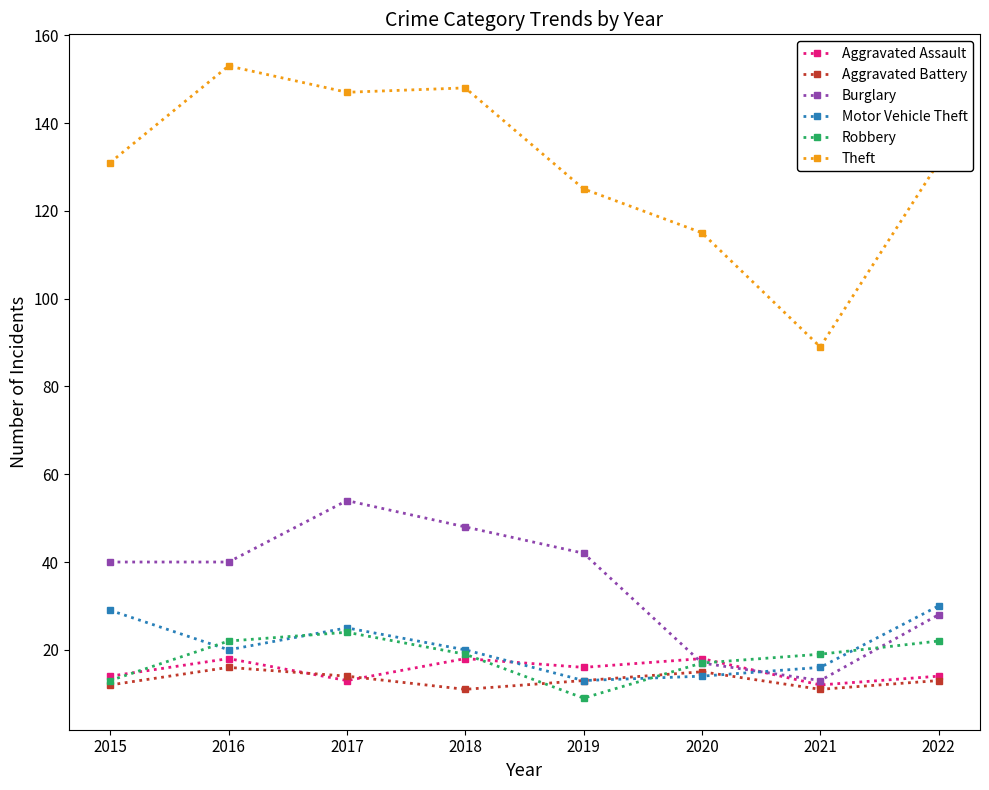

Which series has the largest total across all categories?

Theft